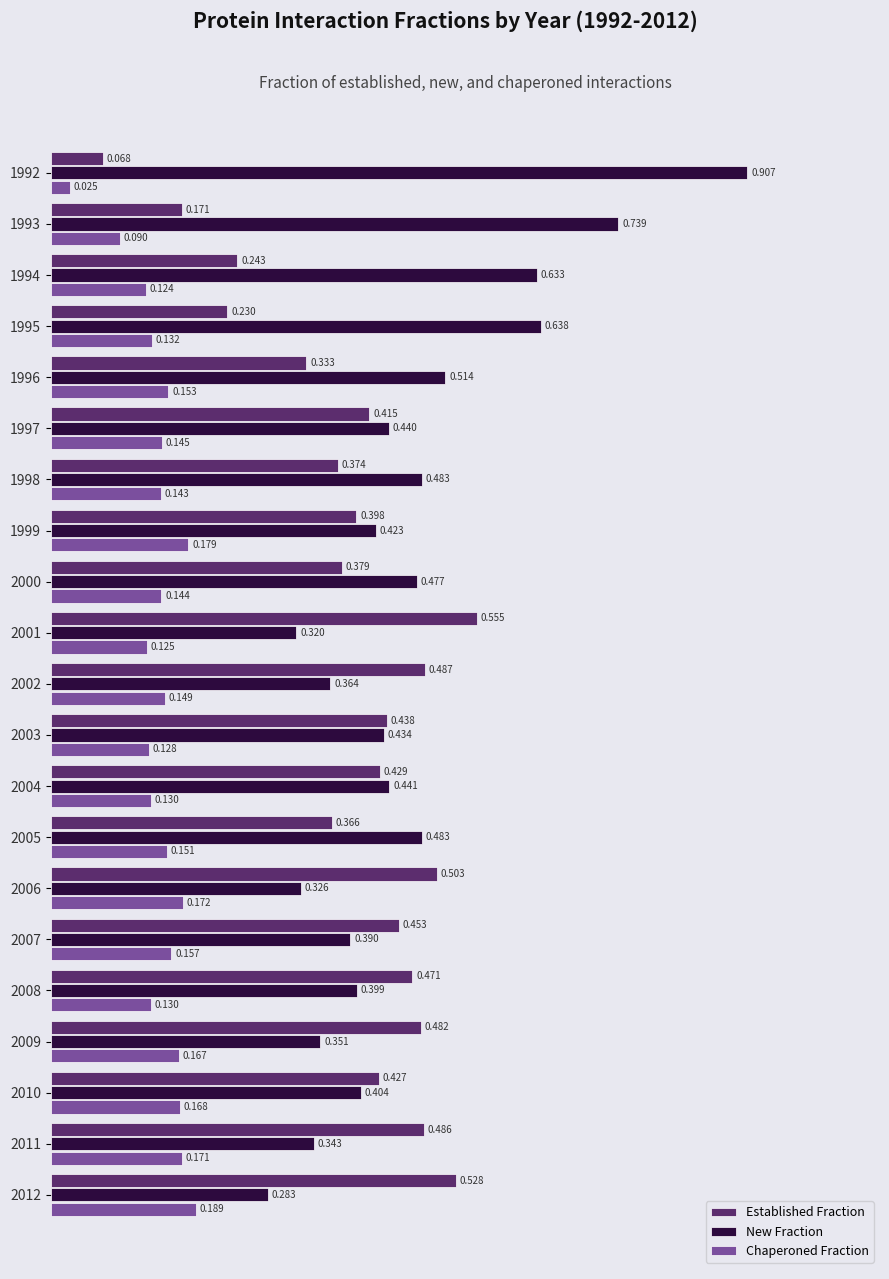

List the series in order of their overall mean, lowest first.

Chaperoned Fraction, Established Fraction, New Fraction